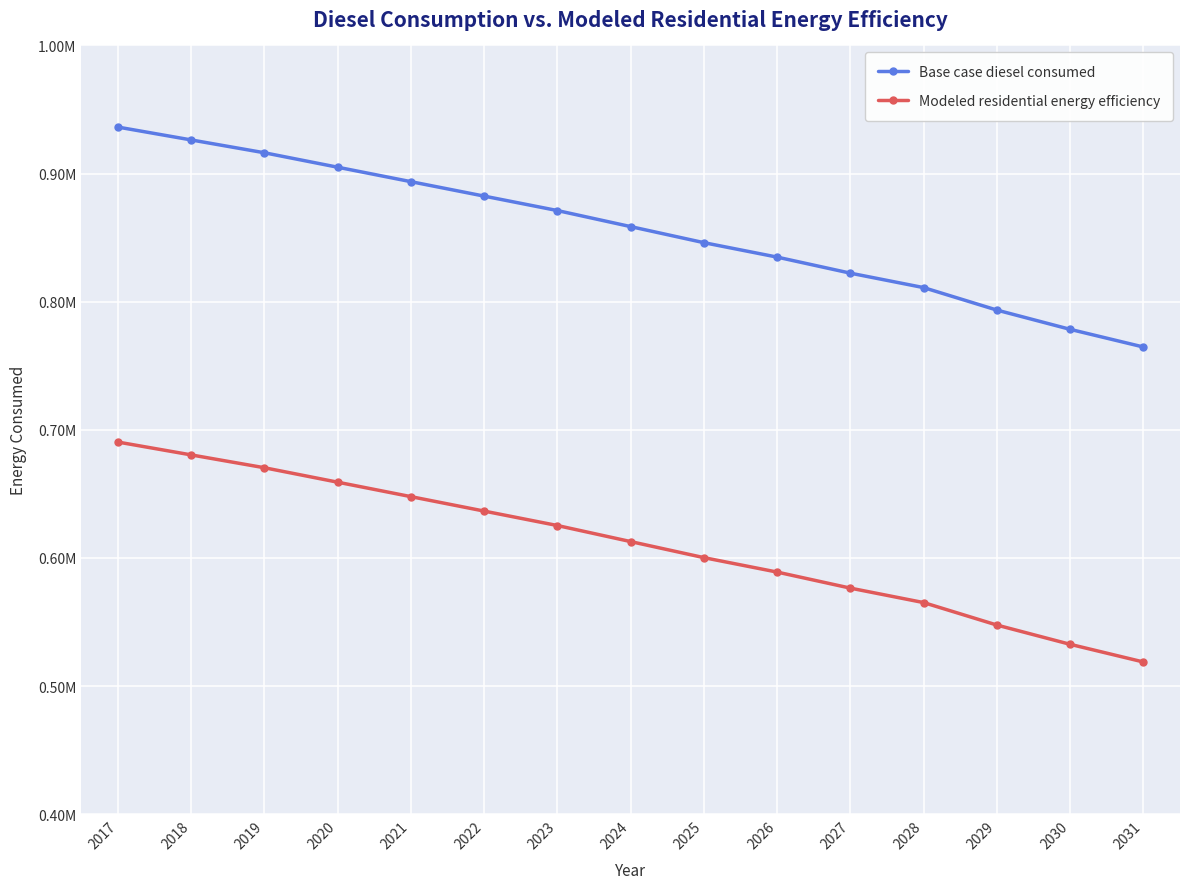

Which series has the widest spread of values?

Base case diesel consumed